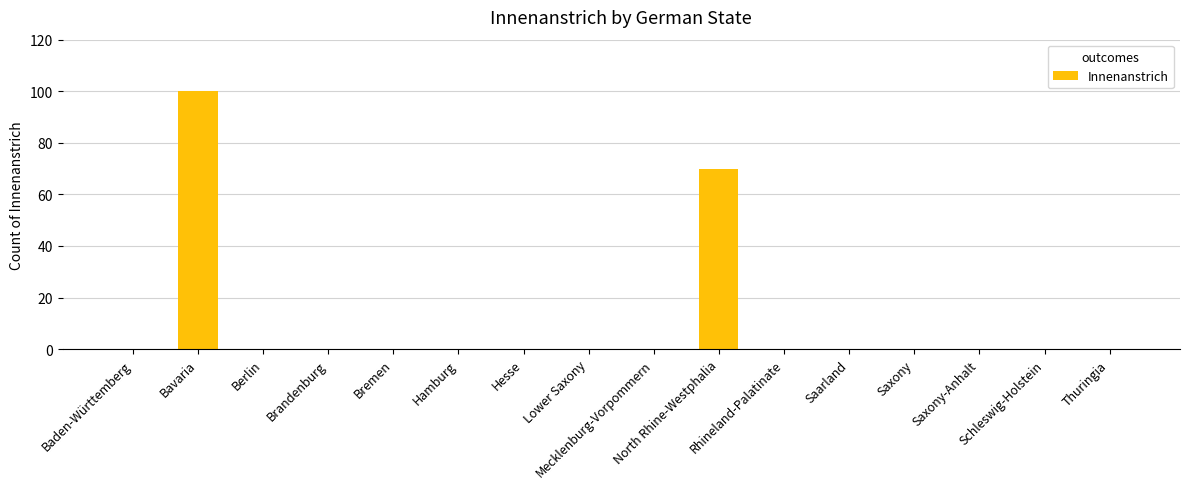

Are the bars horizontal?

No